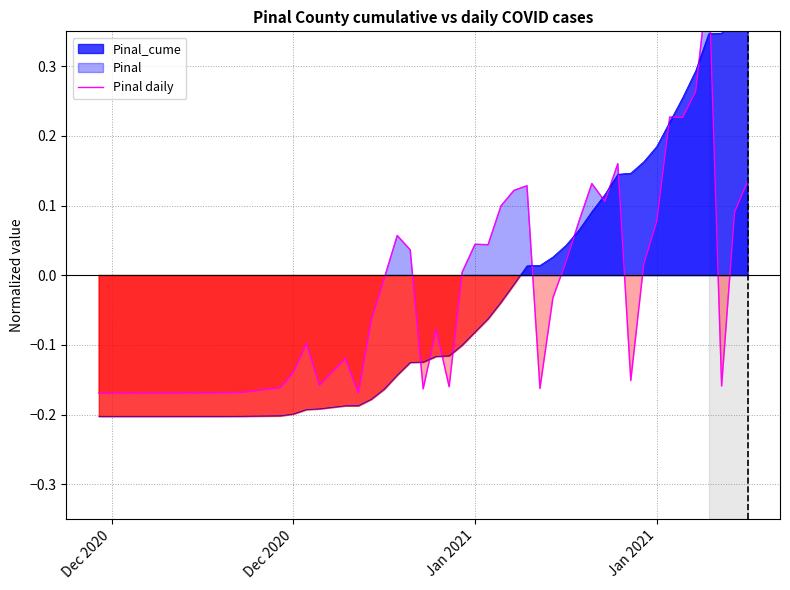

How many lines are shown in the chart?

1